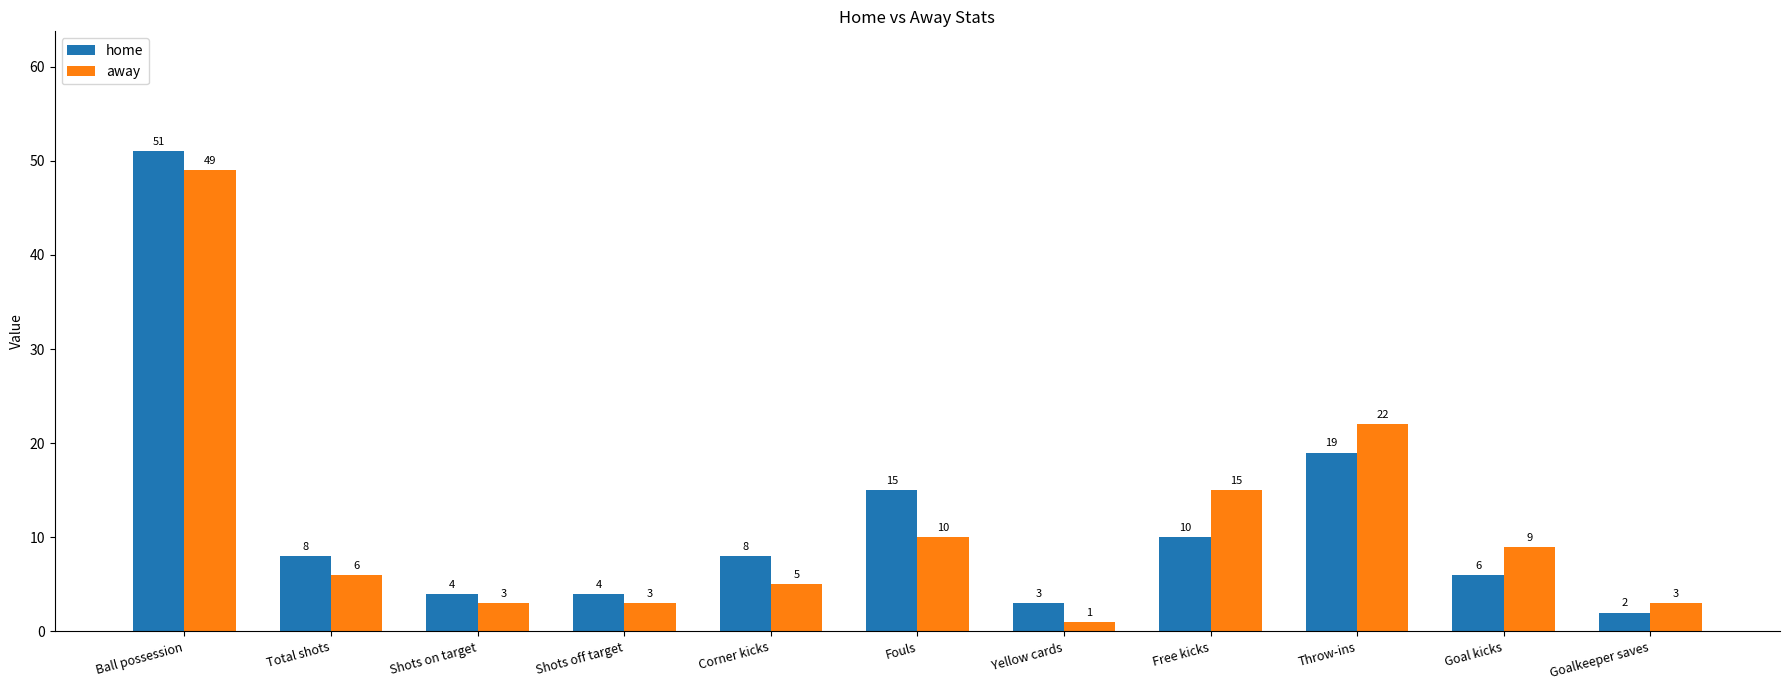

List the series in order of their peak value, lowest first.

away, home